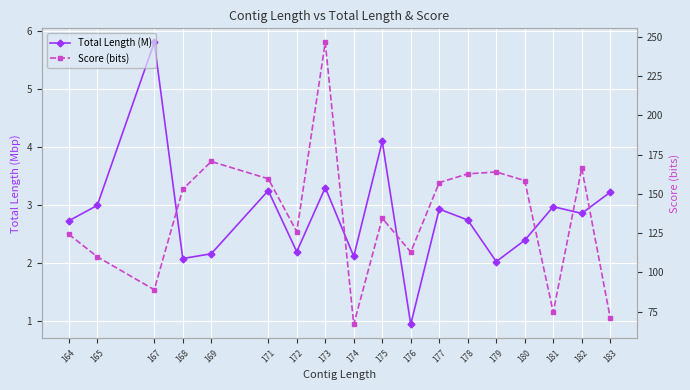

Reading left to right, list all the values displayed in this chart.

Total Length (M): 164=2.7	165=3.0	167=5.8	168=2.1	169=2.2	171=3.2	172=2.2	173=3.3	174=2.1	175=4.1	176=0.9	177=2.9	178=2.7	179=2.0	180=2.4	181=3.0	182=2.9	183=3.2
Score (bits): 164=124.3	165=110.0	167=89.0	168=153.0	169=170.7	171=159.7	172=126.0	173=246.5	174=67.0	175=134.5	176=113.0	177=157.2	178=162.8	179=164.0	180=158.5	181=74.7	182=166.5	183=71.0